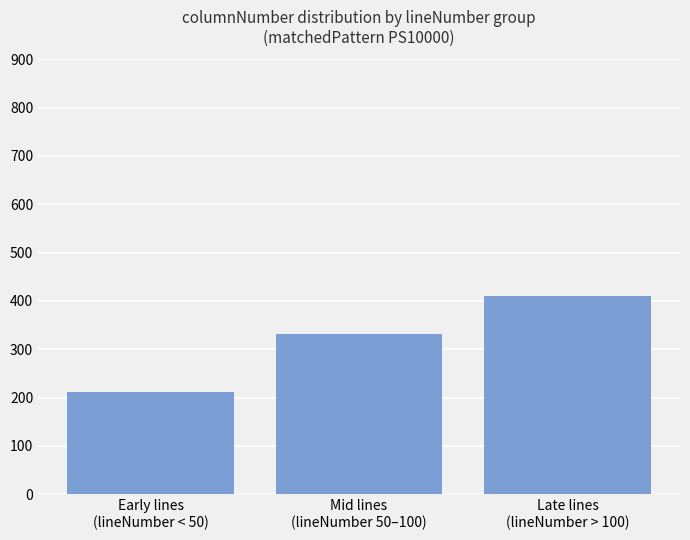

What is the smallest value displayed?

211